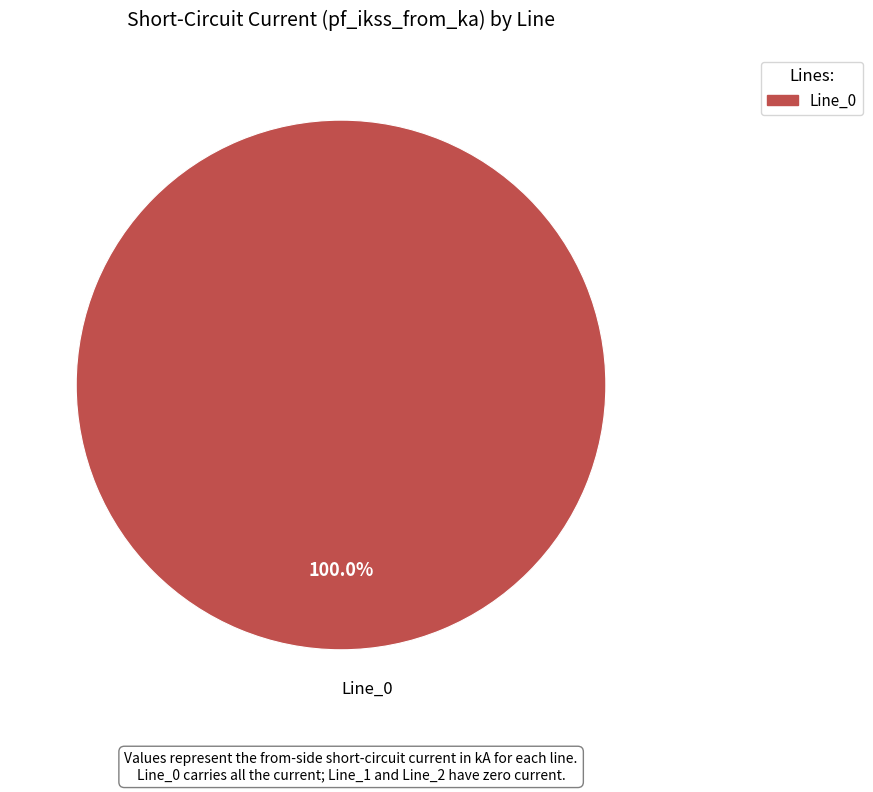

Is there a majority slice in this chart?

Yes